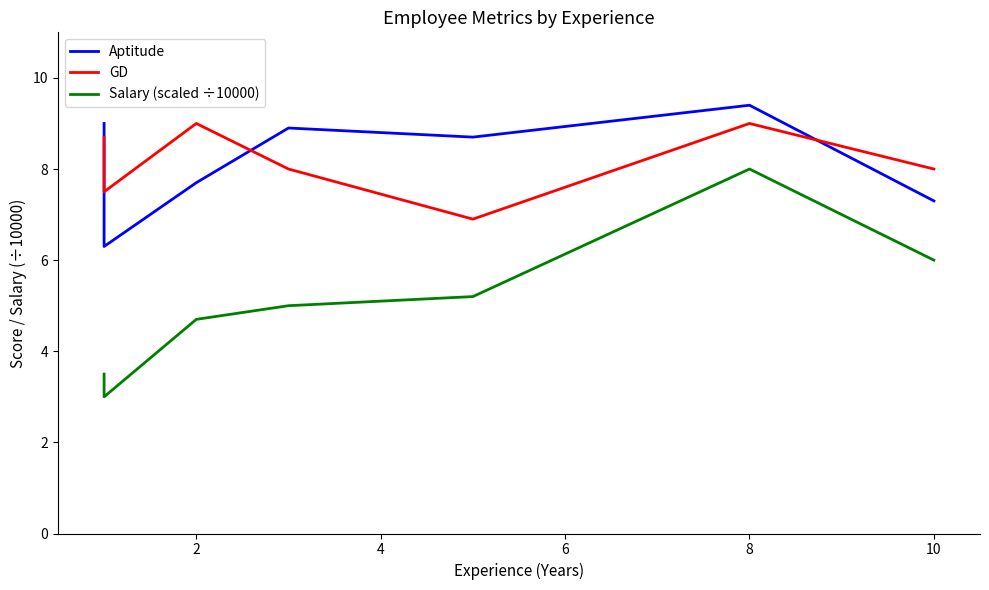

Reading left to right, list all the values displayed in this chart.

Aptitude: 9.0	6.3	7.7	8.9	8.7	9.4	7.3
GD: 8.7	7.5	9.0	8.0	6.9	9.0	8.0
Salary (scaled ÷10000): 3.5	3.0	4.7	5.0	5.2	8.0	6.0